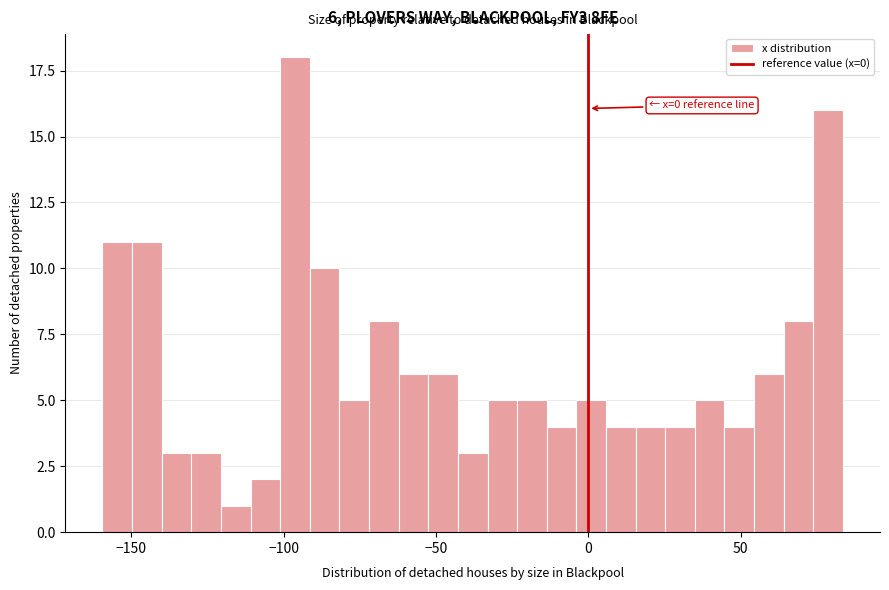

Around what value on the x-axis is the tallest bar? Give the approximate position of its centre, as read against the axis.

-95